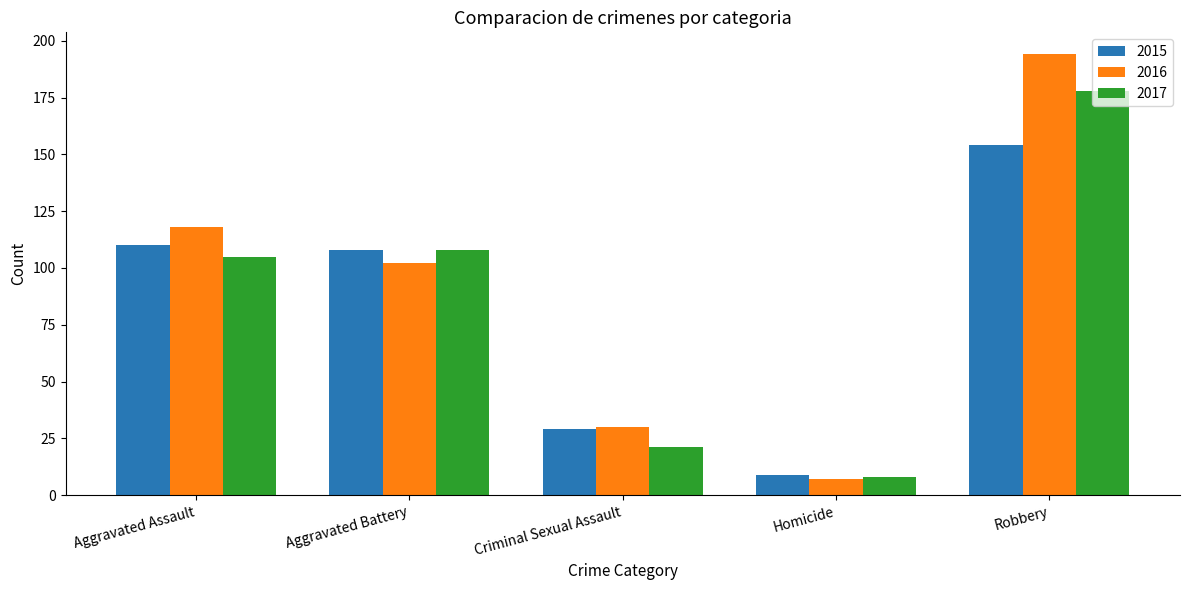

What is the difference between the second highest and second lowest values in the 2016 series?

88